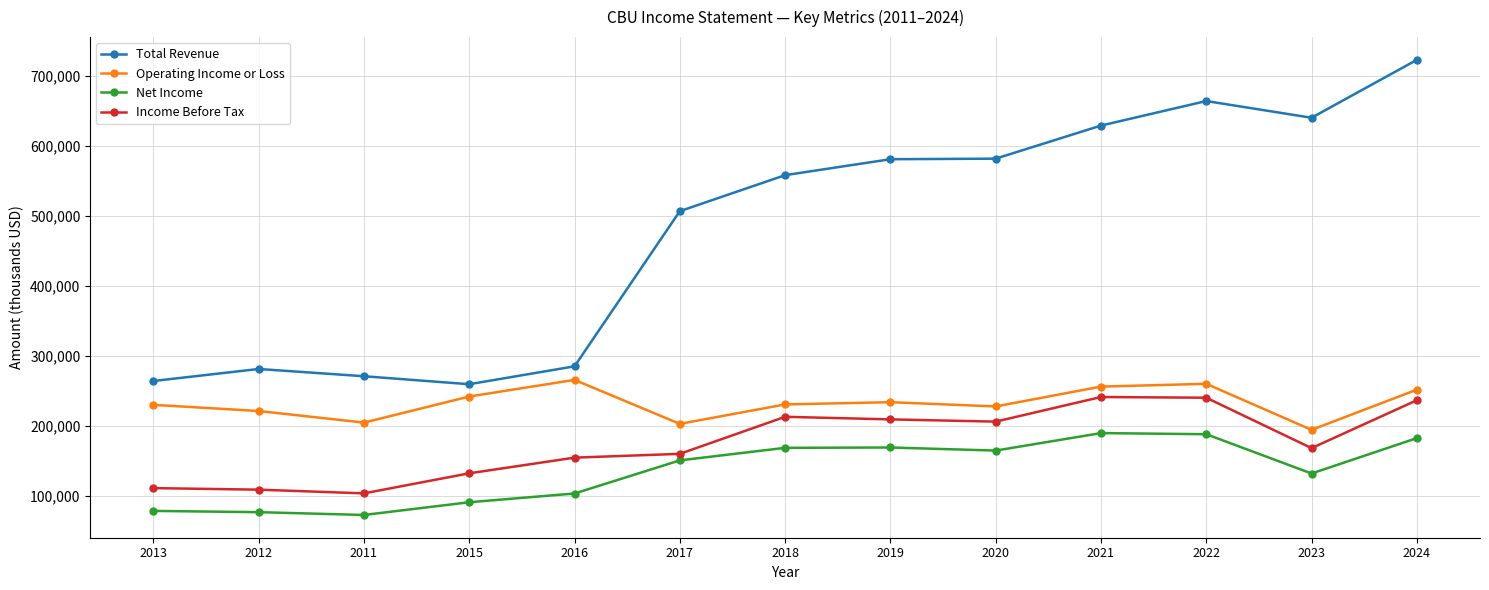

Which series has the largest range (max minus min)?

Total Revenue